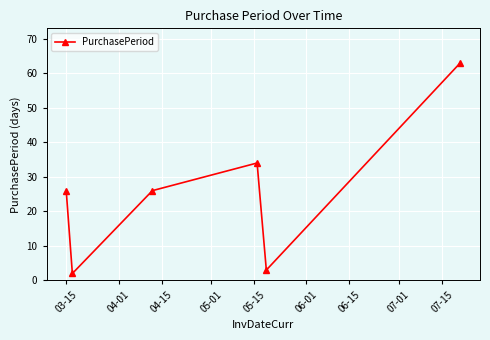

True or false: there are more than 2 points higher than both neighbors.

False